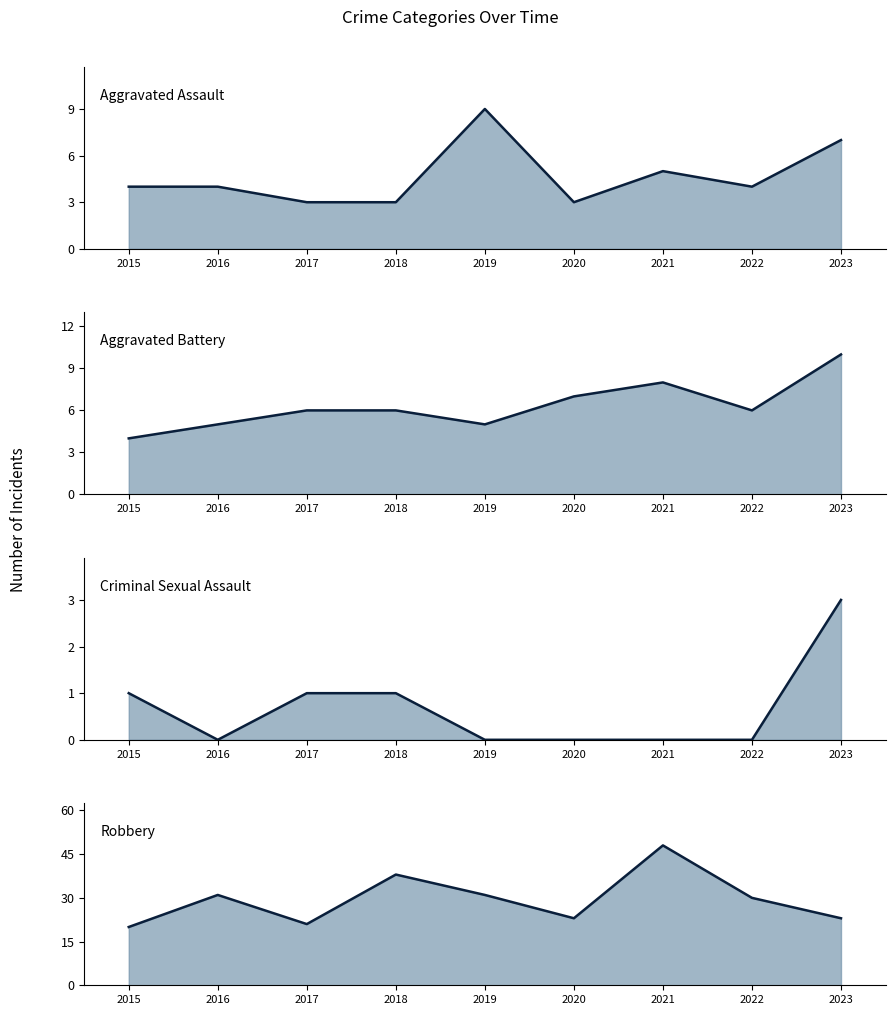

Which category has the highest value across all series?

2021